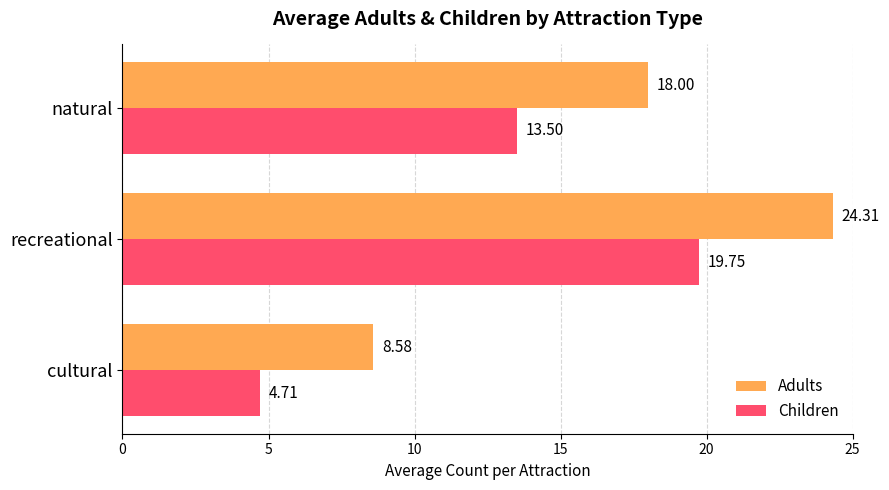

List the labels in order of Children value, largest first.

recreational, natural, cultural